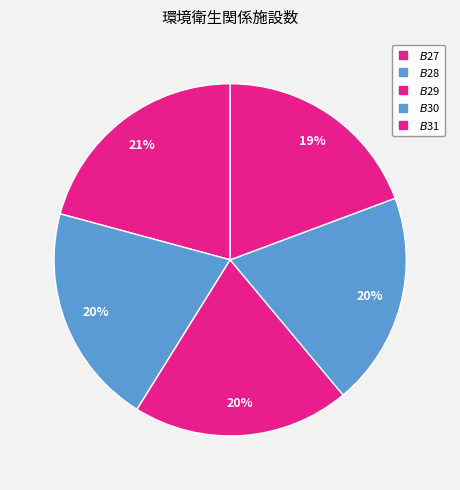

How many segments does this pie chart have?

5